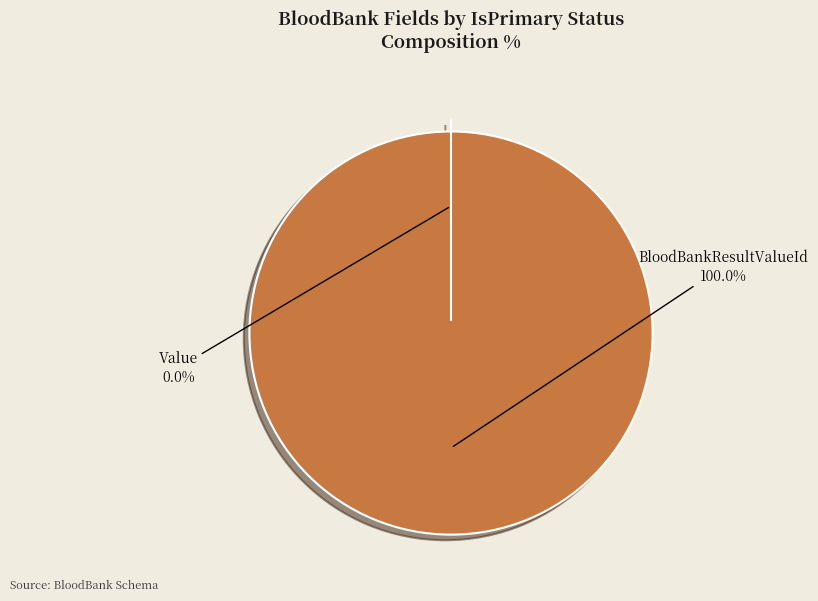

To the nearest percent, what is the difference between the largest and smallest slice percentages?

100%